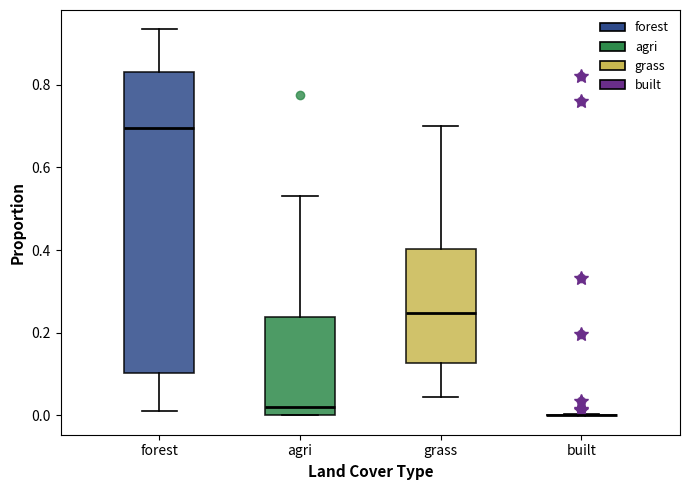

Which box is the tallest, from its lower edge to its upper edge?

forest